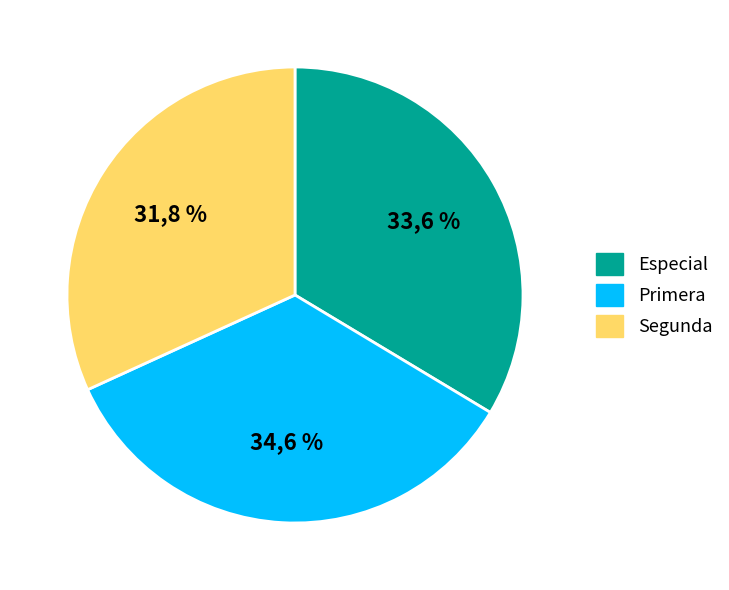

To the nearest percent, what is the combined percentage of Primera and Especial?

68%